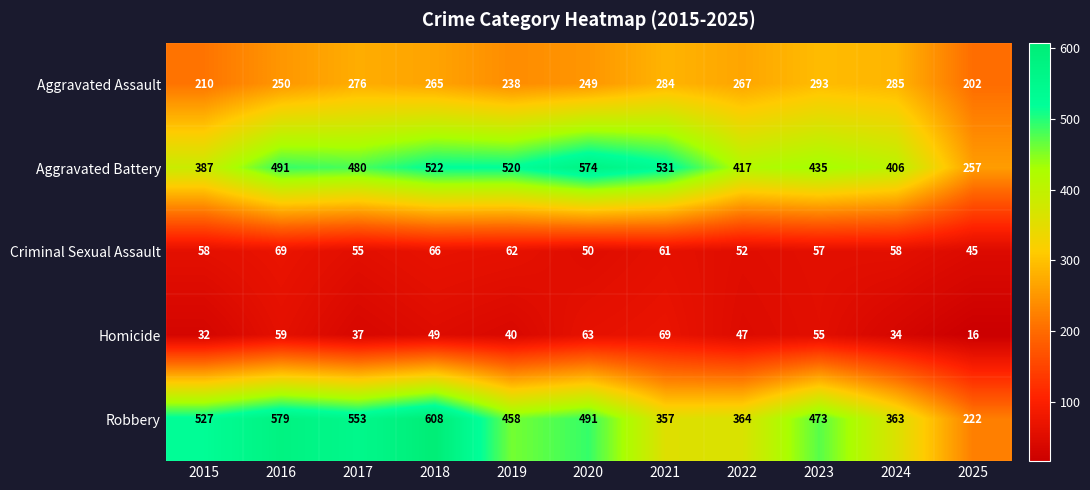

What is the difference between the highest and lowest values at 2024?

372